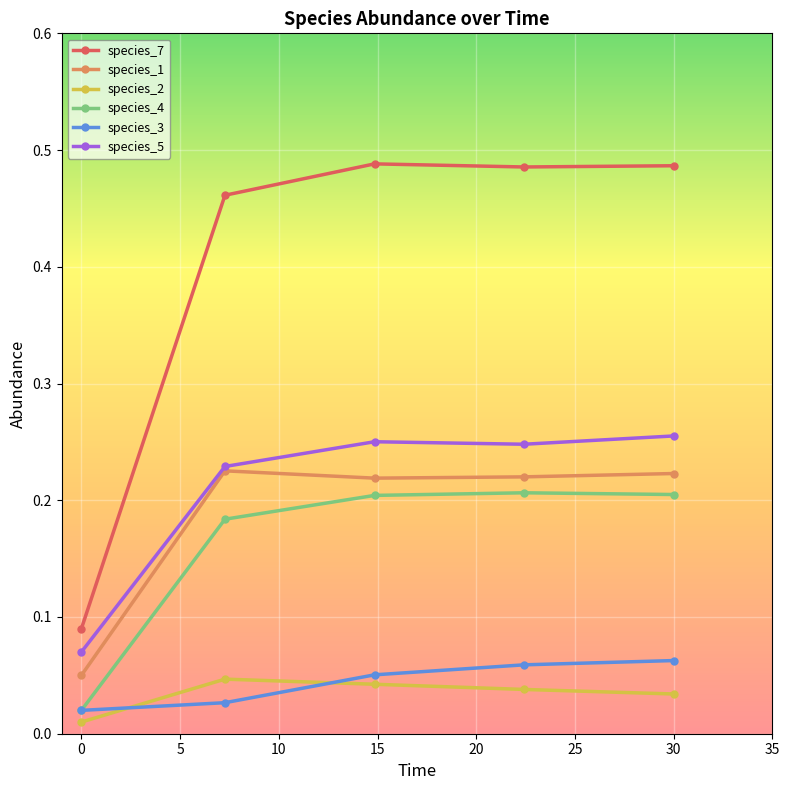

List the series in order of their peak value, lowest first.

species_2, species_3, species_4, species_1, species_5, species_7